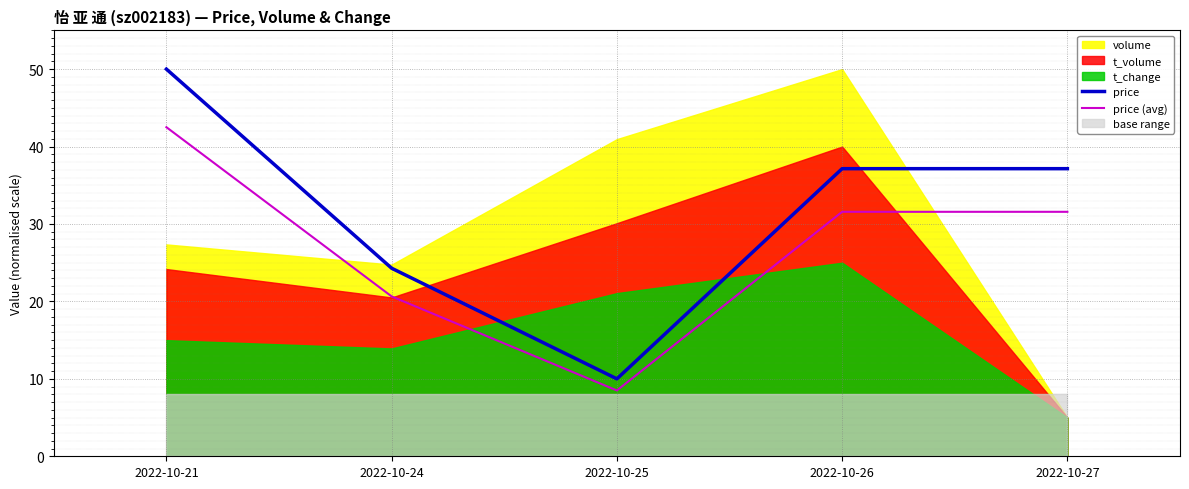

Where does the price (avg) series first go above 31?

2022-10-21